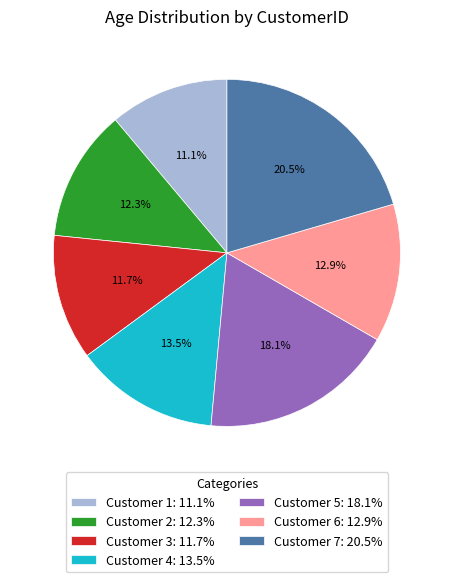

Combined, do Customer 6: 12.9% and Customer 2: 12.3% account for over 50%?

No